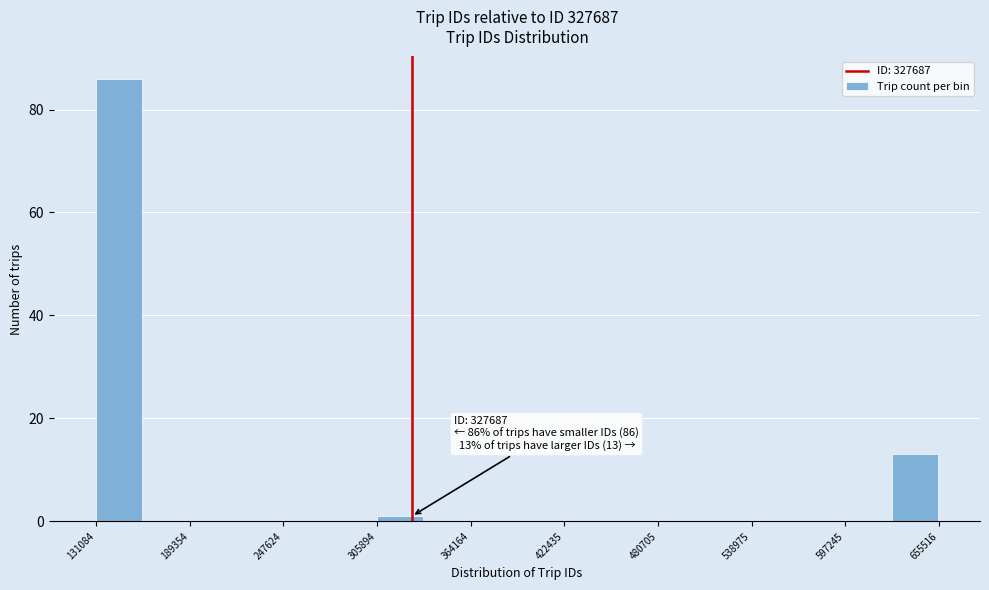

Around what value on the x-axis is the tallest bar? Give the approximate position of its centre, as read against the axis.

150000